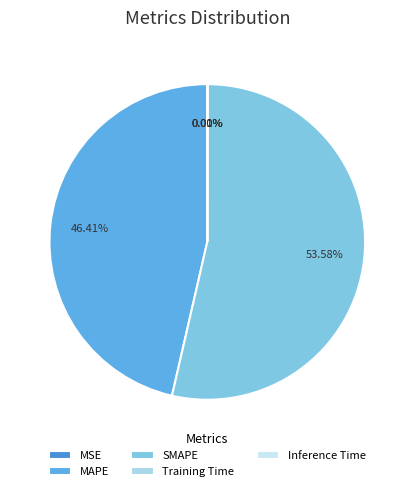

Does any single category account for the majority?

Yes